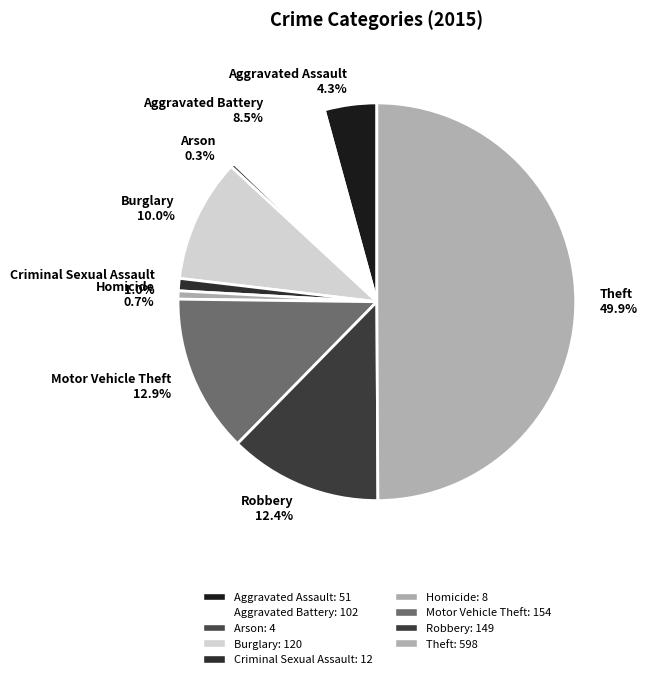

Which has a higher value, Motor Vehicle Theft or Theft?

Theft